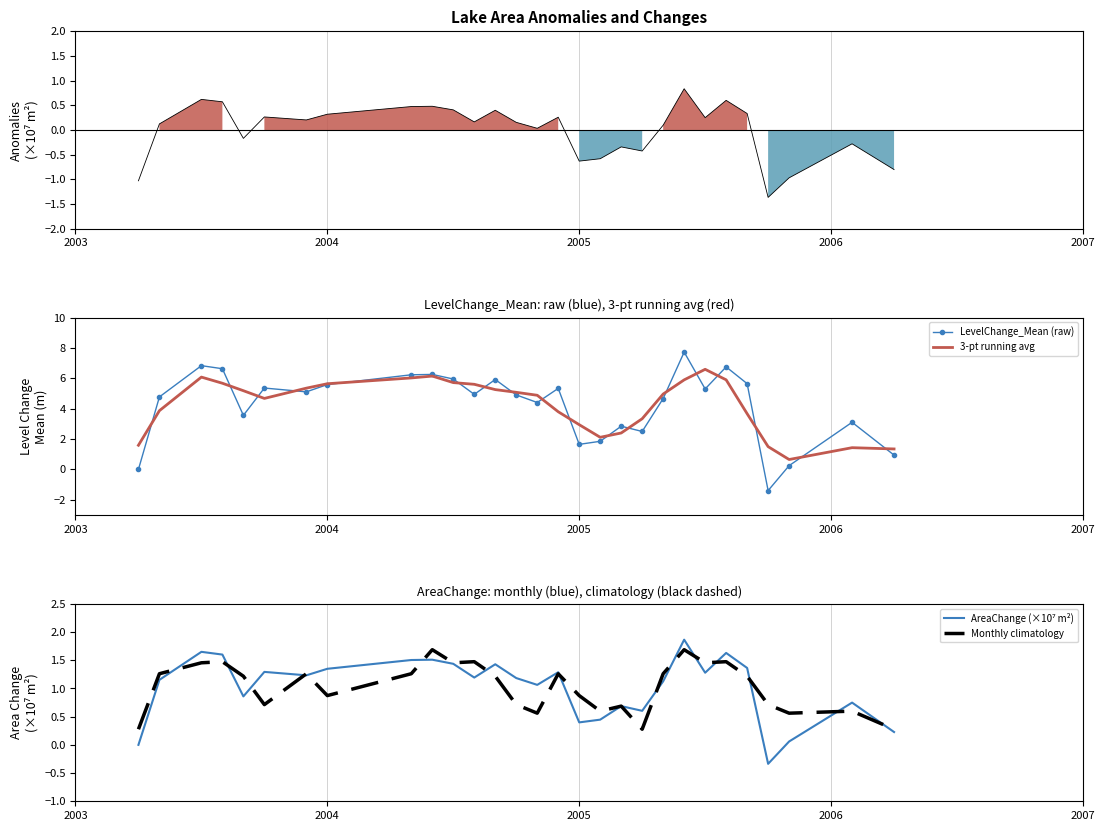

How many data points in LevelChange_Mean (raw) are above 4?

19